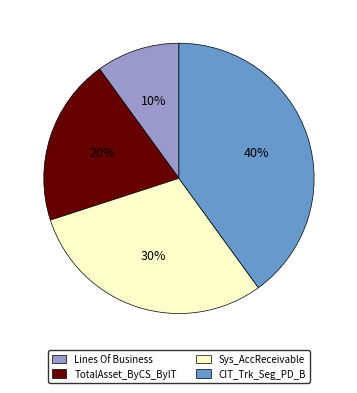

To the nearest percent, what percentage of the pie is TotalAsset_ByCS_ByIT?

20%